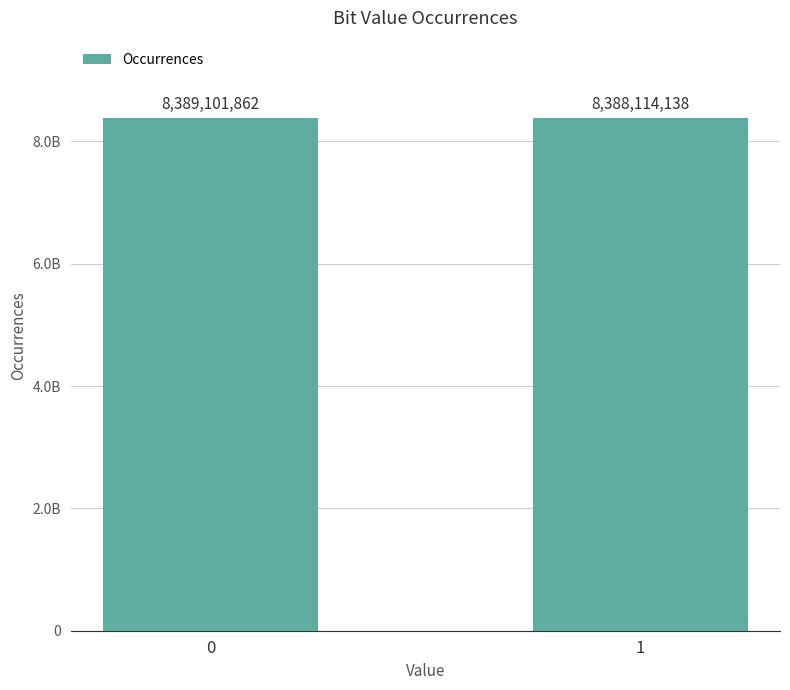

What is the minimum value shown in the chart?

8388114138